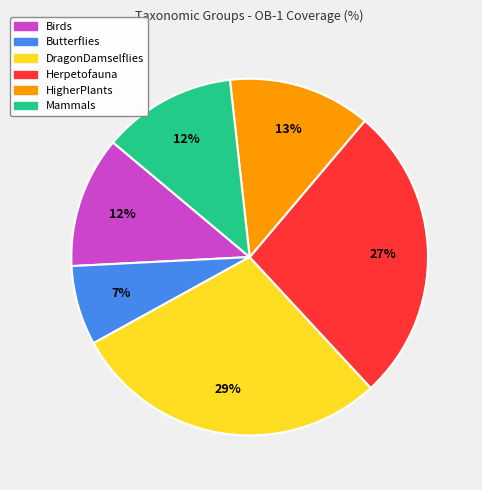

To the nearest percent, what is the difference between the largest and smallest slice percentages?

22%